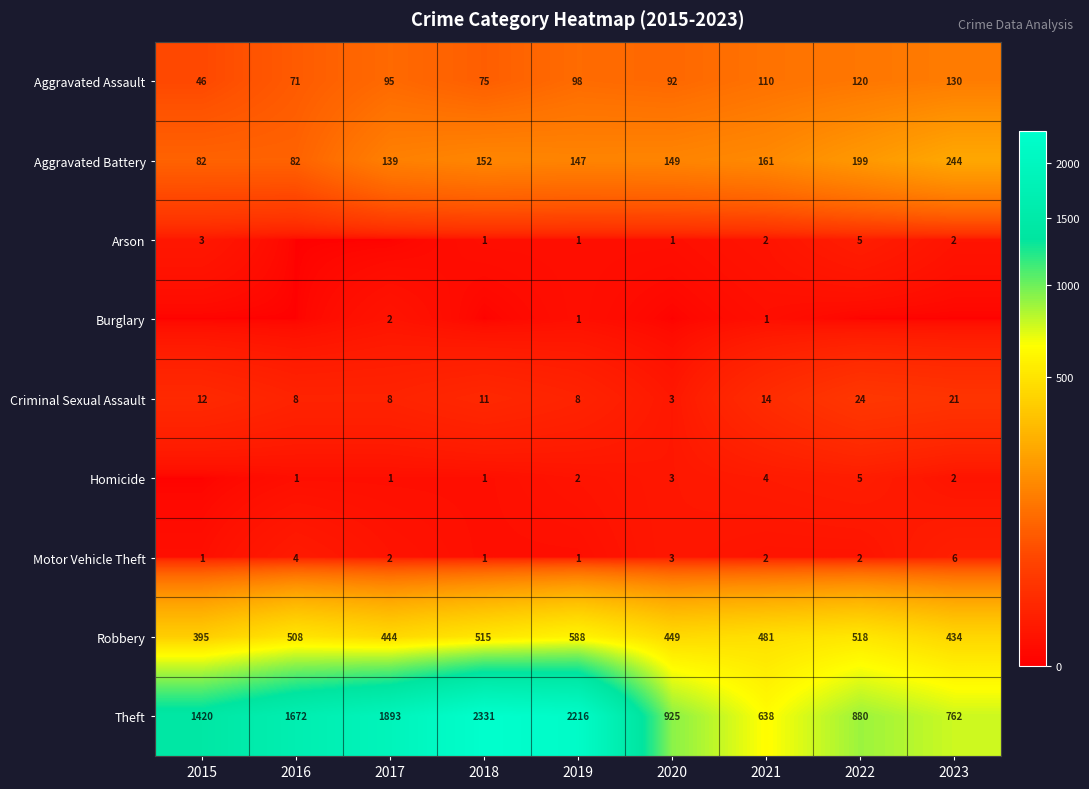

At which label does Robbery reach its minimum?

2015